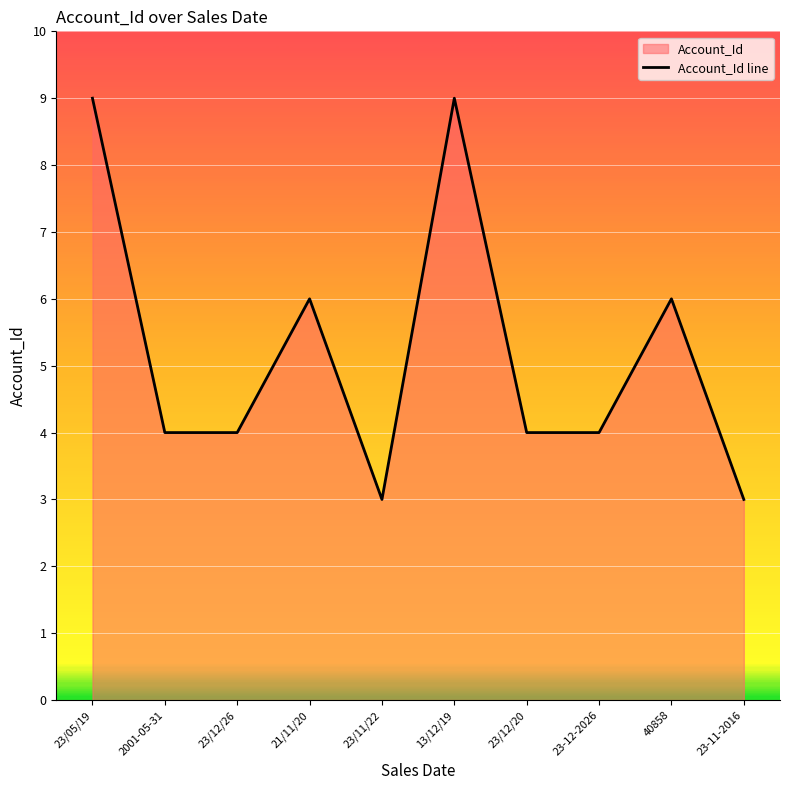

The chart shows a value of 6 at 23/05/19. True or false?

False